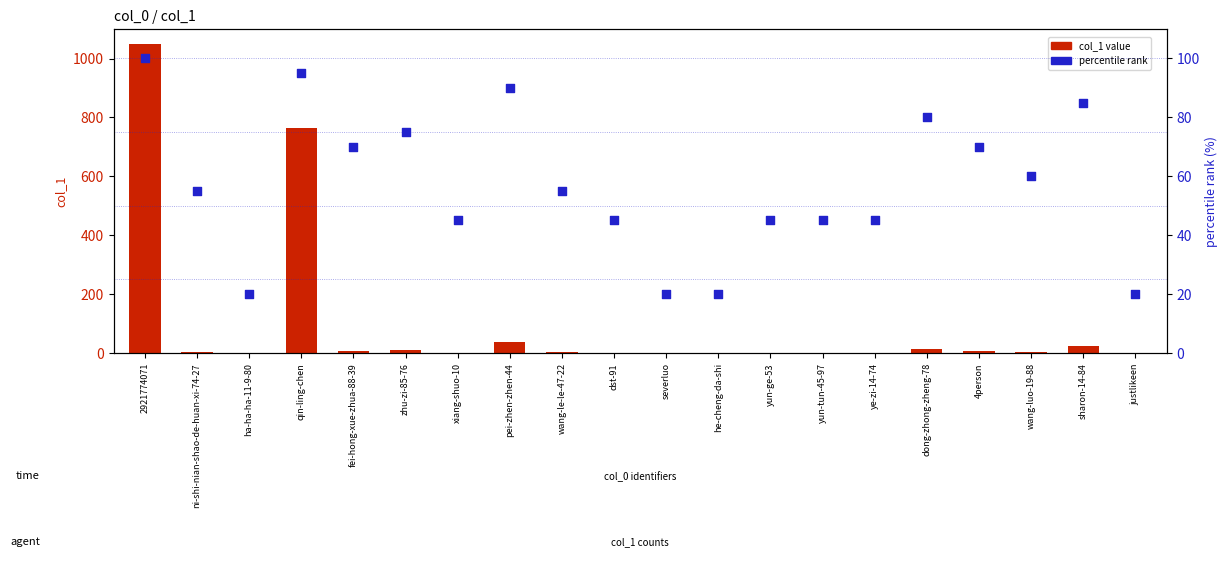

What are all the series names shown in the legend?

col_1 value, percentile rank